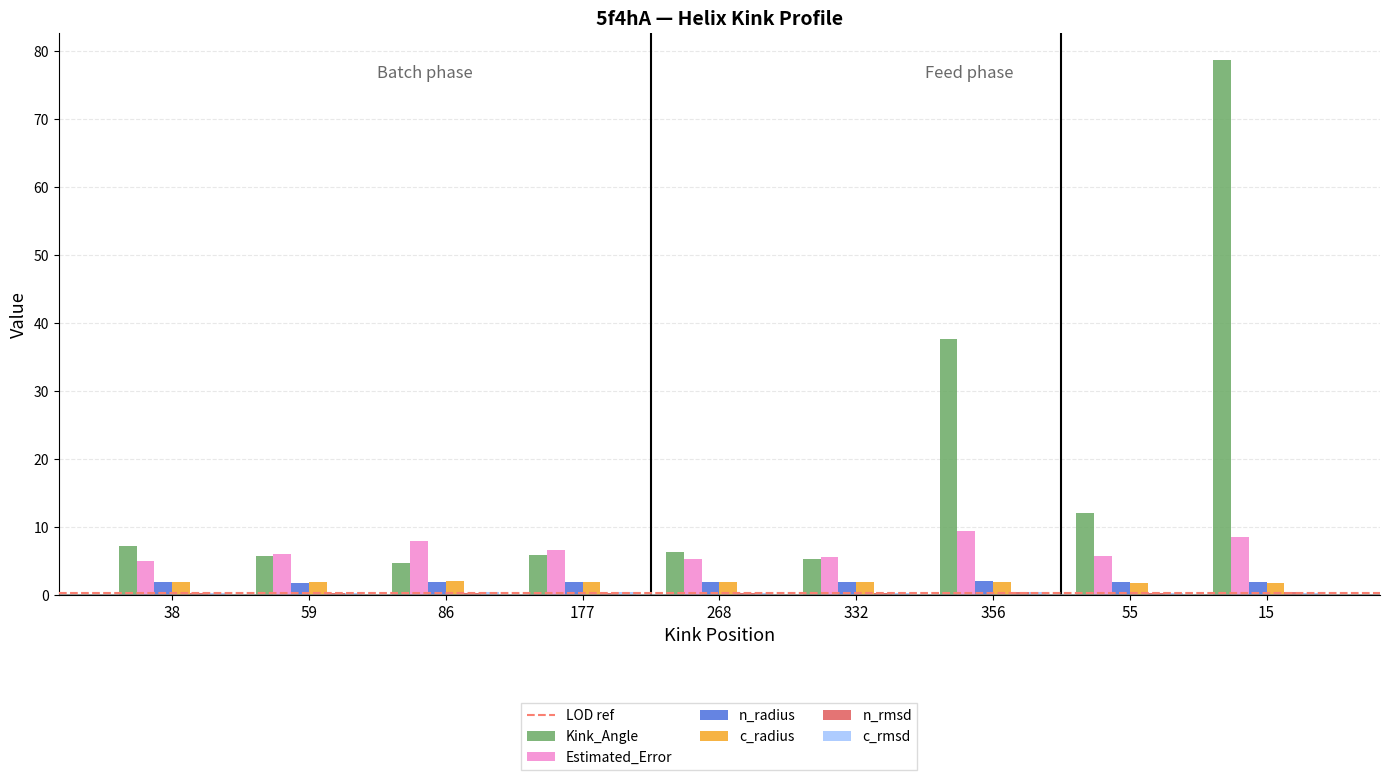

The Estimated_Error series shows 8.5 at 15. True or false?

True